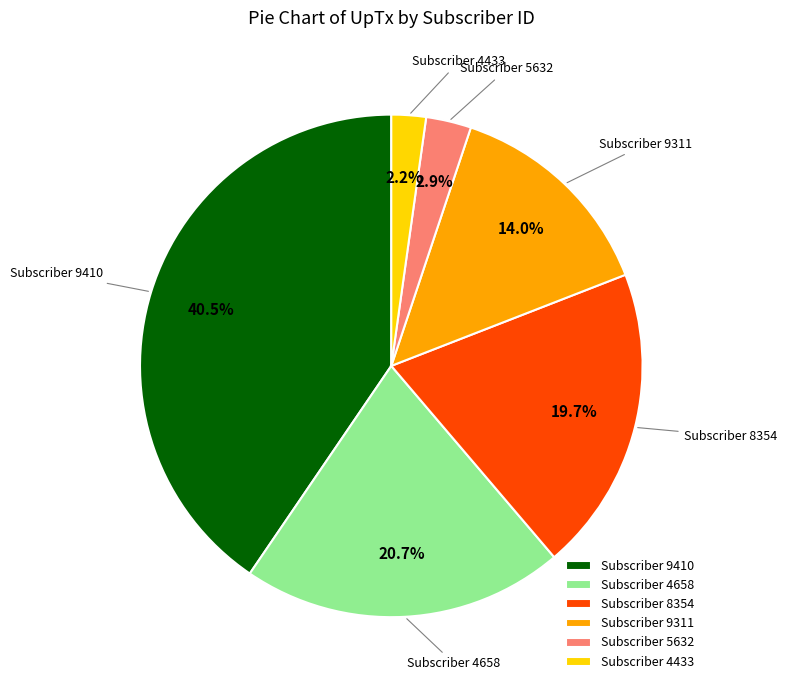

Is the sum of Subscriber 9410 and Subscriber 9311 greater than half?

Yes